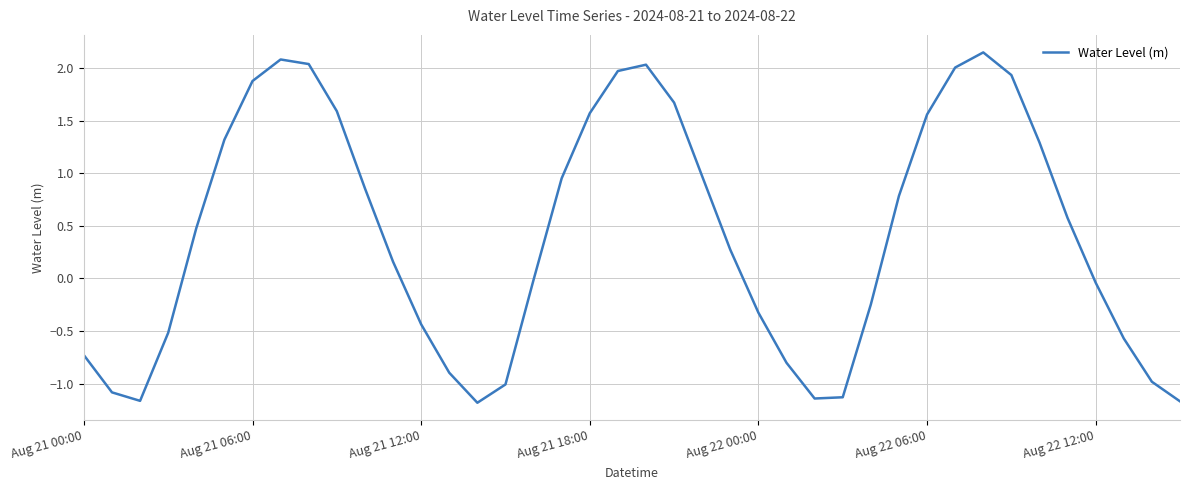

Is this an area chart (filled region under the line)?

No